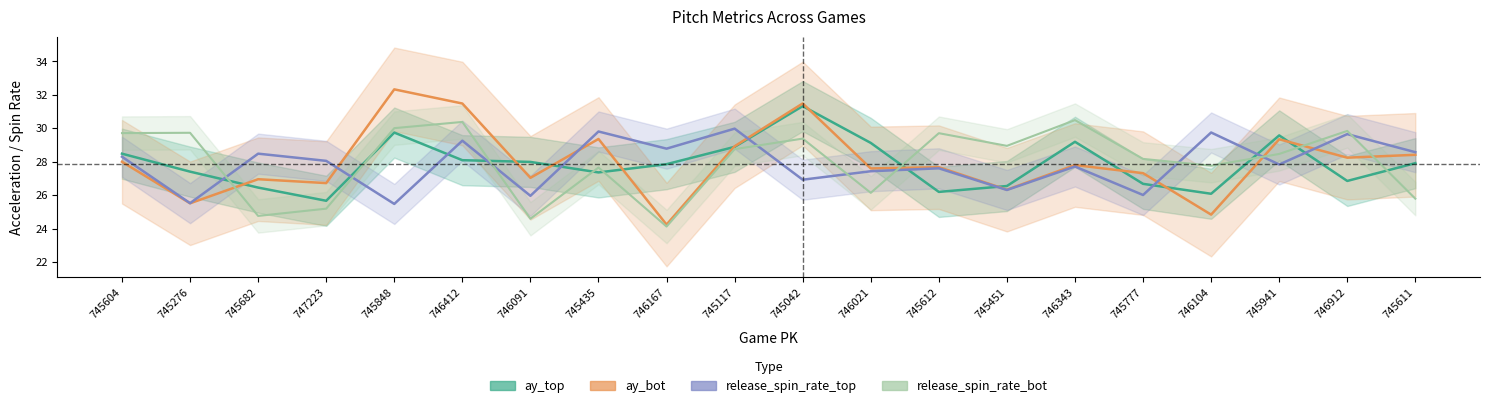

What are all the series names shown in the legend?

ay_top, ay_bot, release_spin_rate_top, release_spin_rate_bot